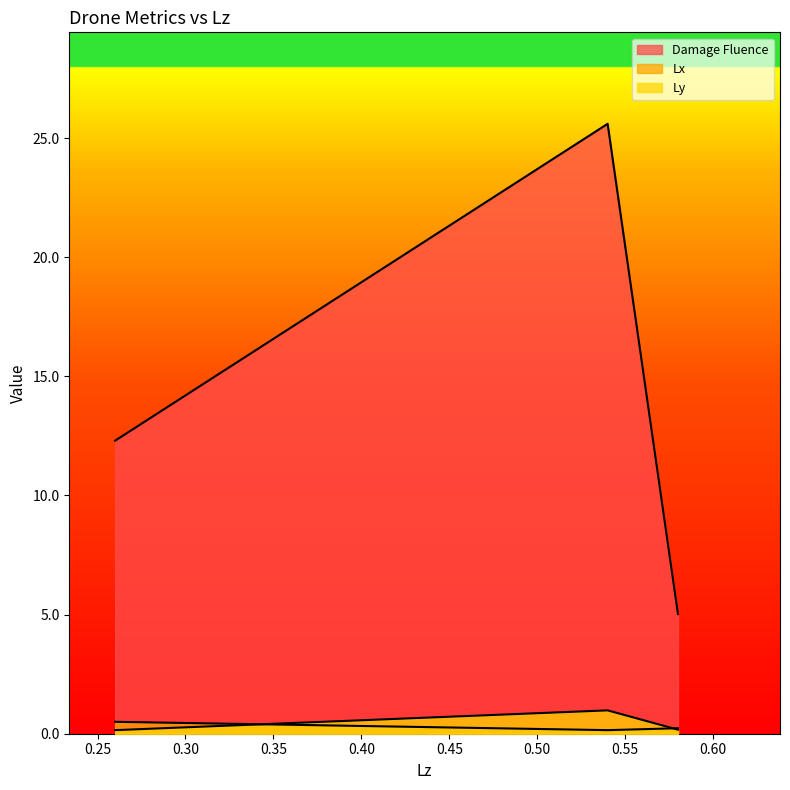

Reading left to right, what are all the values shown in this chart?

Damage Fluence: 0.26=12.3	0.54=25.6	0.58=5.0
Lx: 0.26=0.5	0.54=0.1	0.58=0.2
Ly: 0.26=0.1	0.54=1.0	0.58=0.2